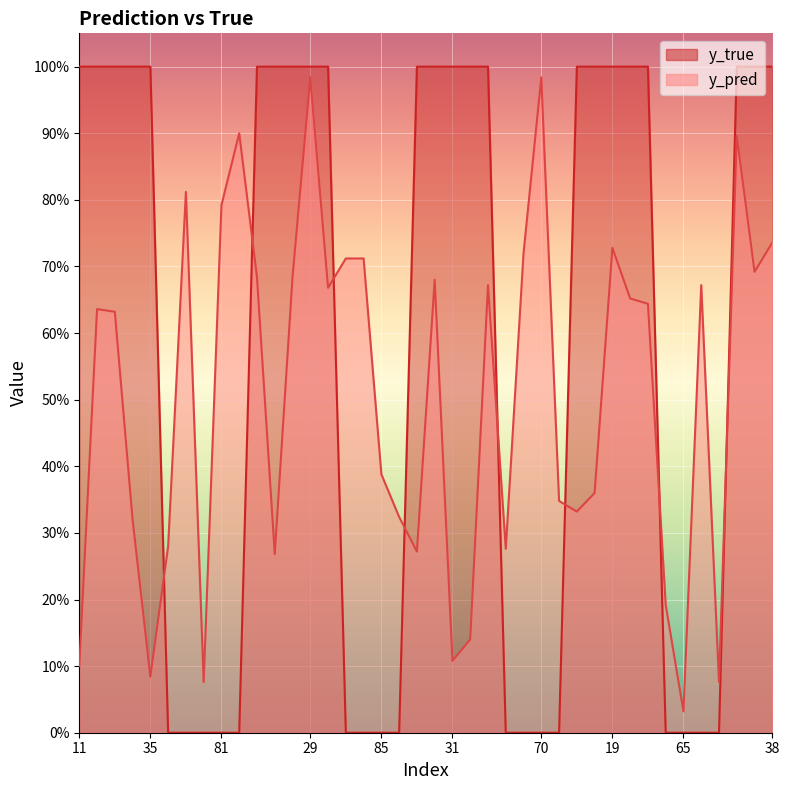

What is the difference between the maximum and minimum values in the y_pred series?

1.0